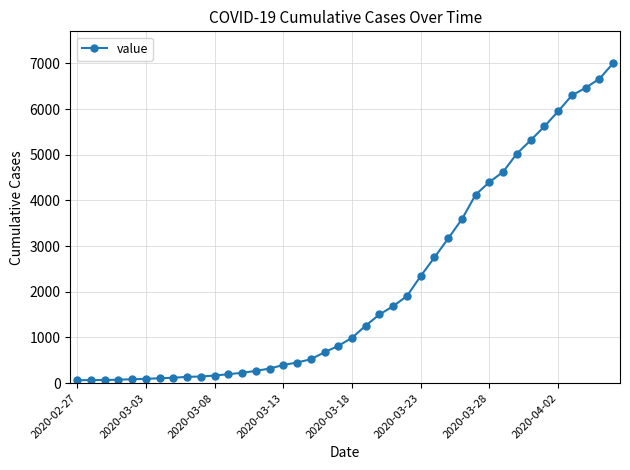

What is the sum of all values?

85740